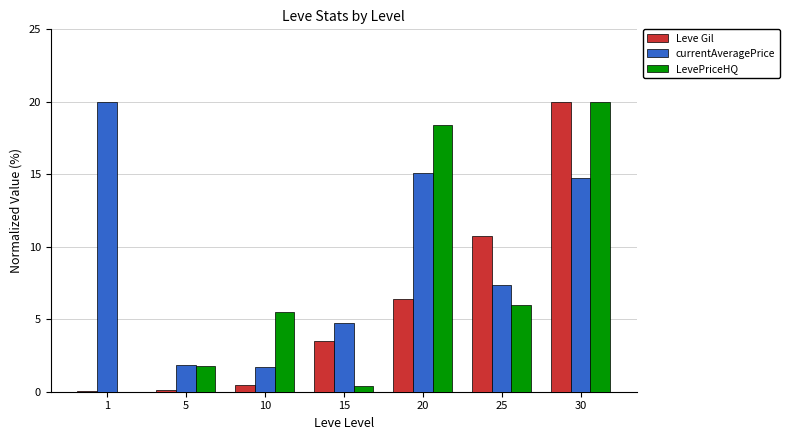

What are all the series names shown in the legend?

Leve Gil, currentAveragePrice, LevePriceHQ